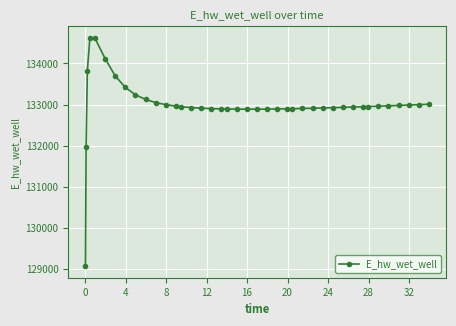

How many values are below 132949?

20